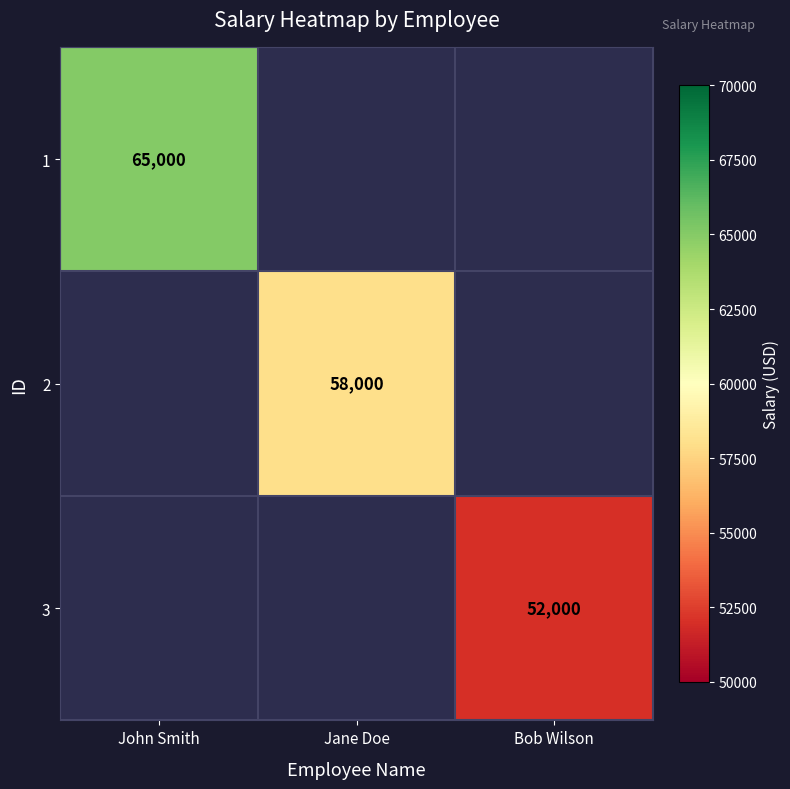

True or false: 3 has a value of 52000 at Bob Wilson.

True